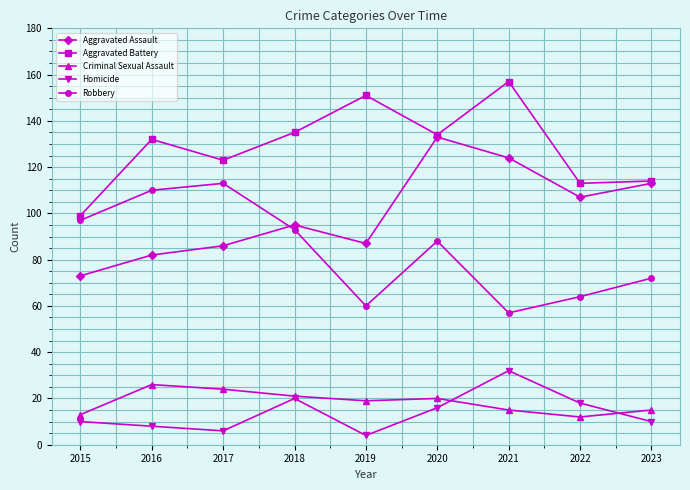

Reading left to right, list all the values displayed in this chart.

Aggravated Assault: 73	82	86	95	87	133	124	107	113
Aggravated Battery: 99	132	123	135	151	134	157	113	114
Criminal Sexual Assault: 13	26	24	21	19	20	15	12	15
Homicide: 10	8	6	20	4	16	32	18	10
Robbery: 97	110	113	93	60	88	57	64	72